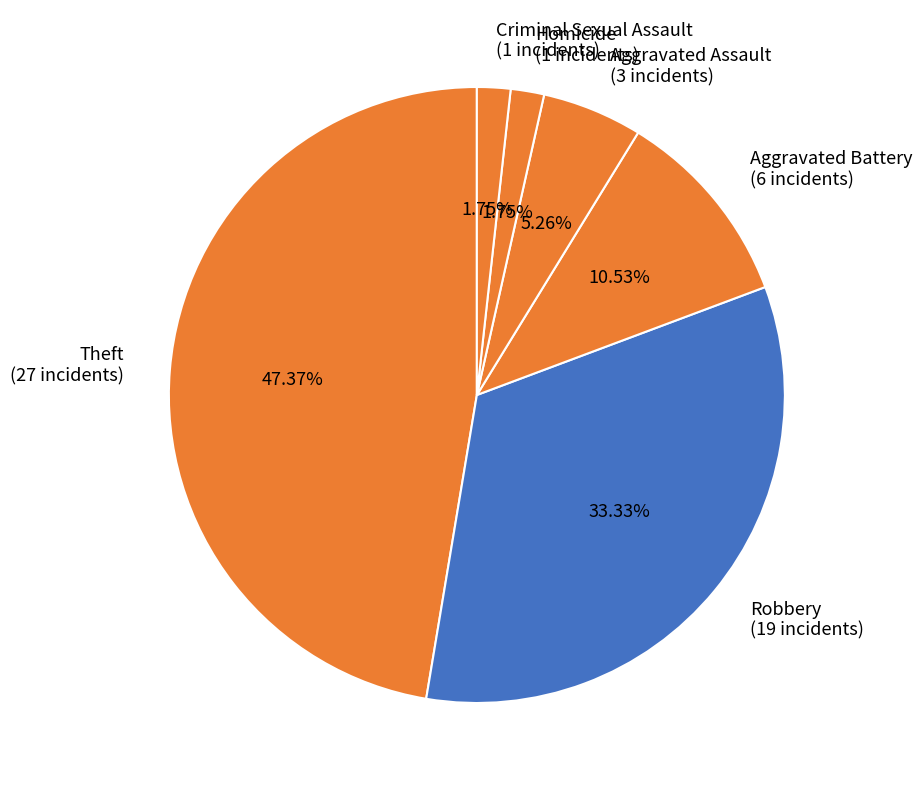

To the nearest percent, what is the difference between the largest and smallest slice percentages?

46%